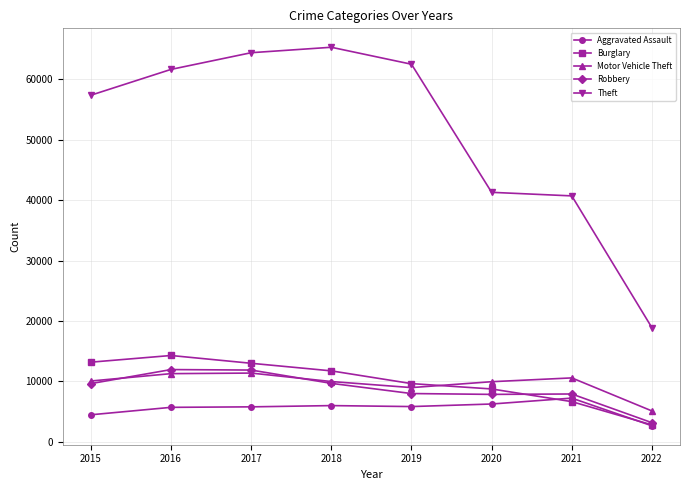

What is the difference between the highest and lowest values at 2019?

56635